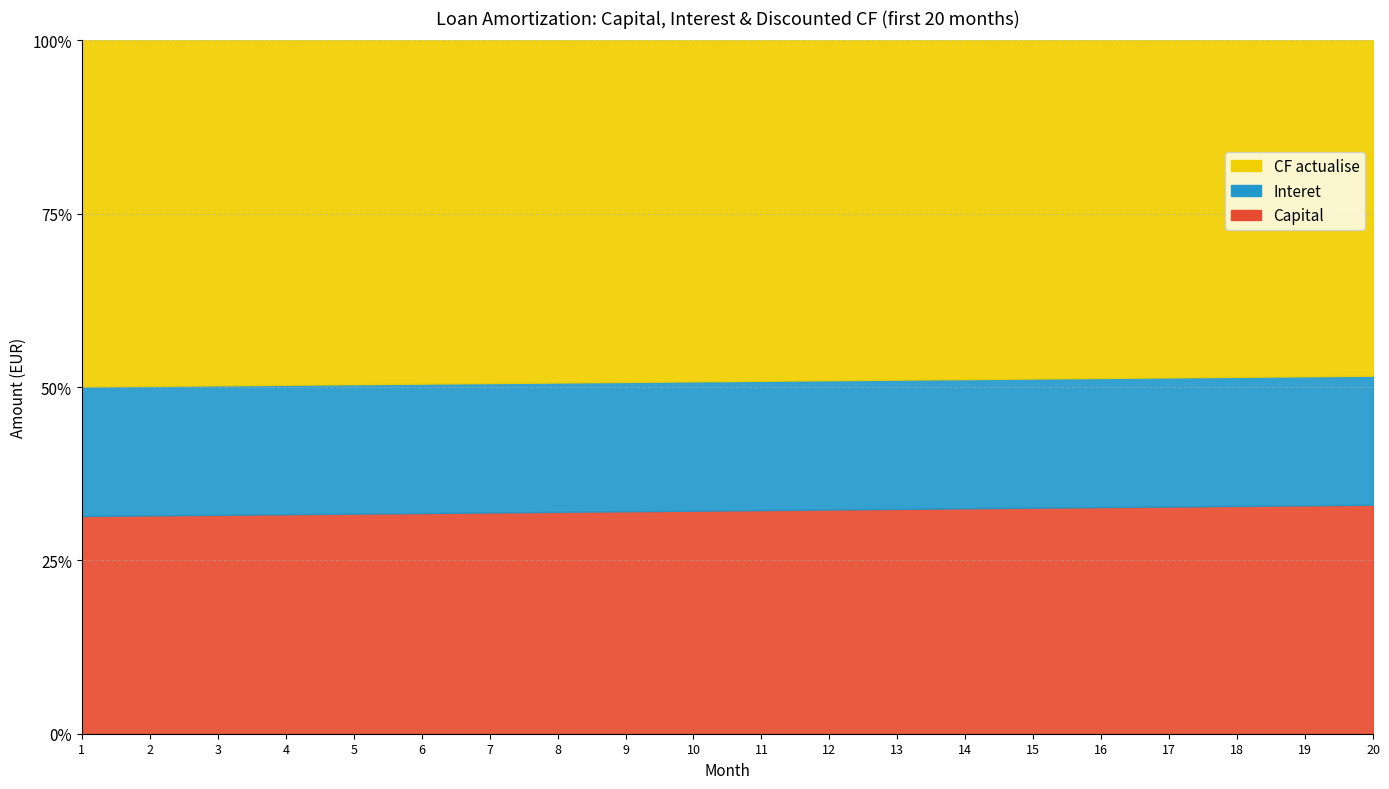

The Capital series shows 31.6 at 3. True or false?

True